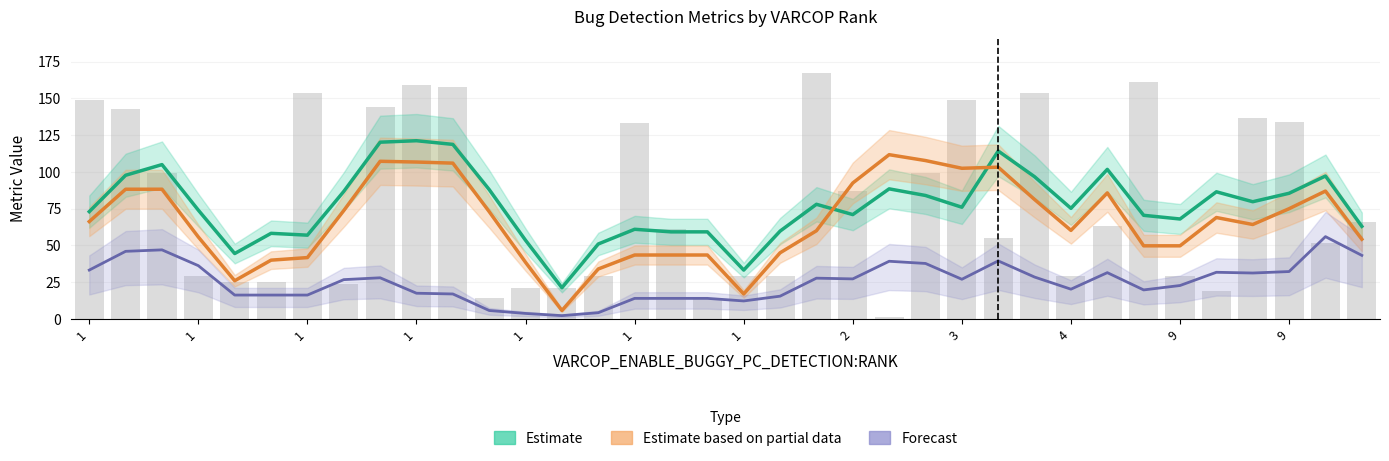

Which series has the largest range (max minus min)?

Estimate based on partial data